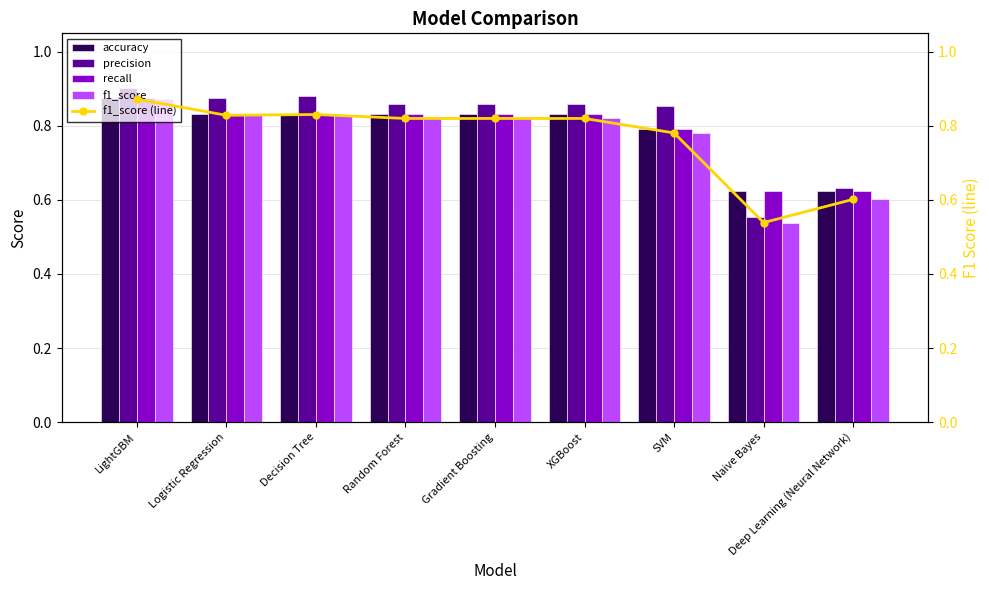

Does the chart contain stacked bars?

No